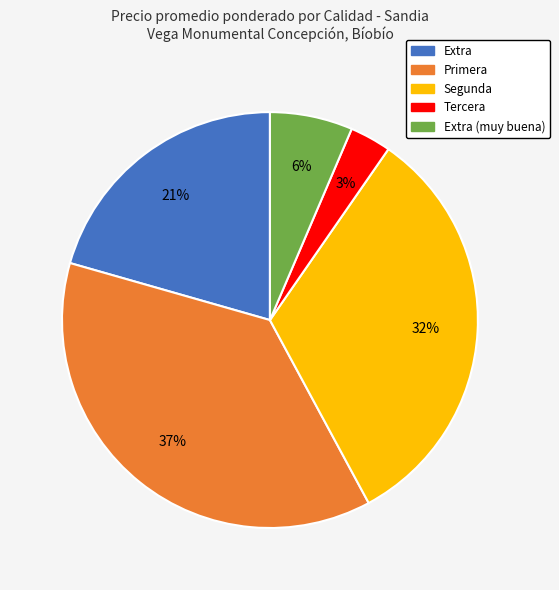

Is there any slice that represents more than half of the pie?

No